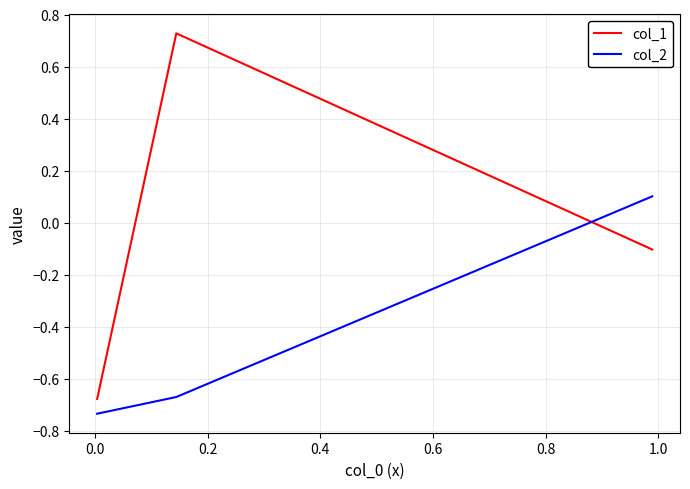

What is the sum of all col_2 values?

-1.3